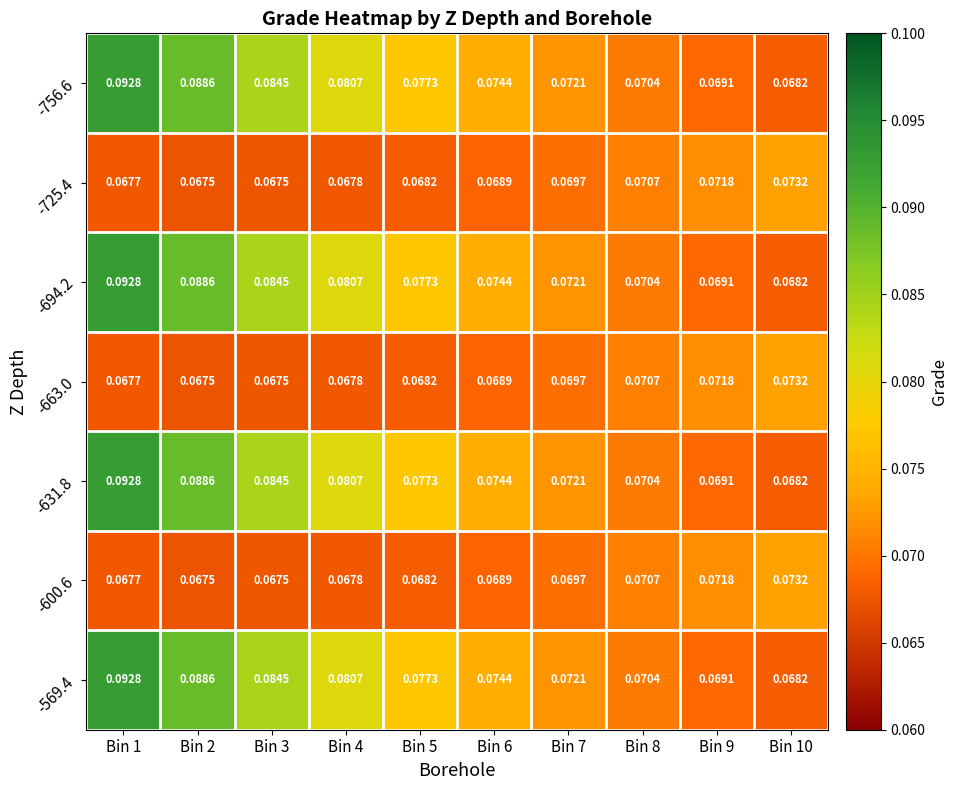

Which label corresponds to the largest value in the chart?

Bin 1